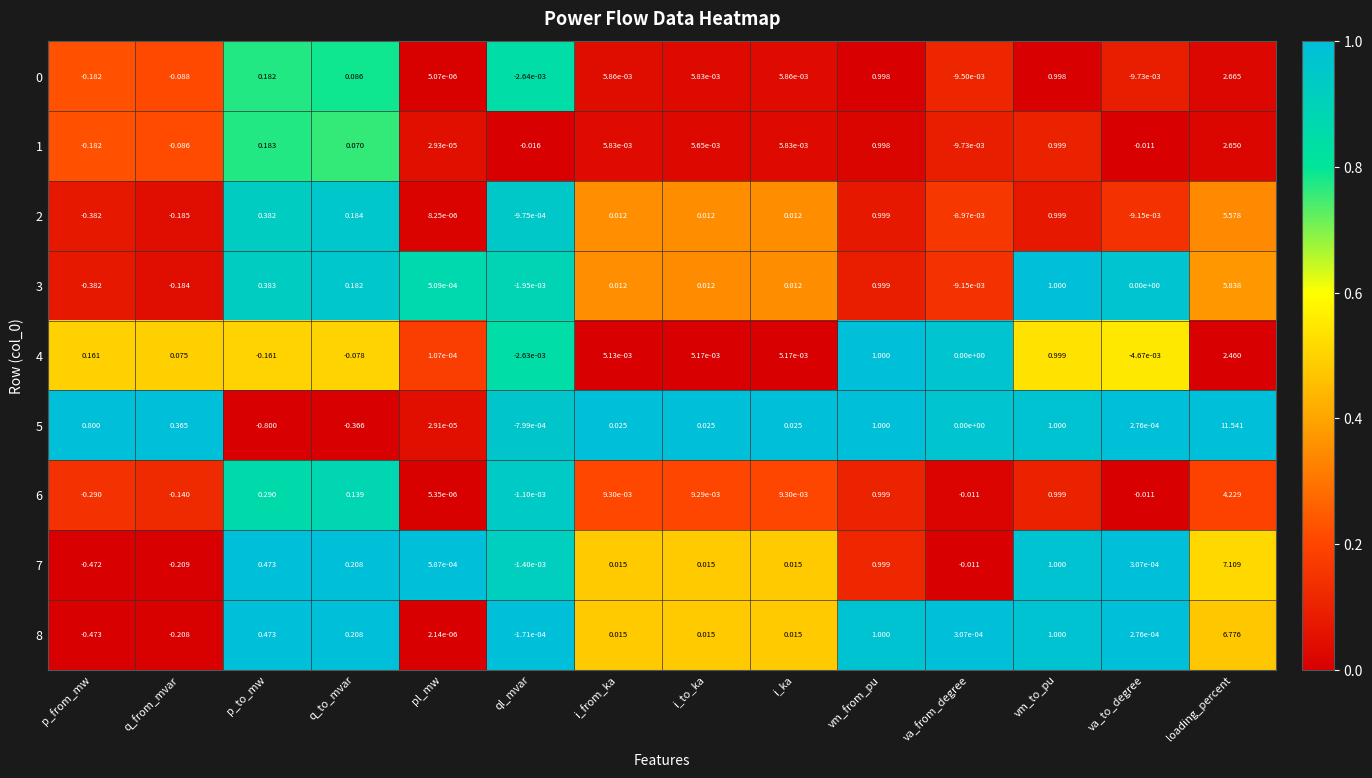

At which category is the sum across all series the highest?

loading_percent